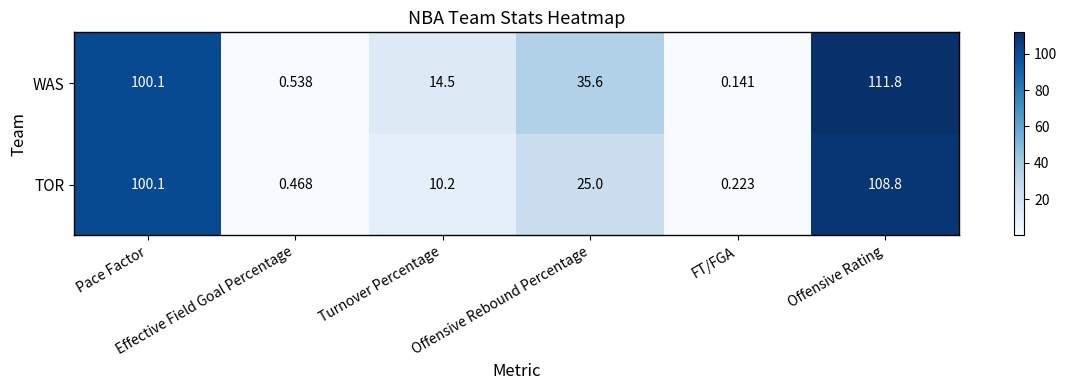

What is the difference between the highest and lowest values at Offensive Rebound Percentage?

10.6